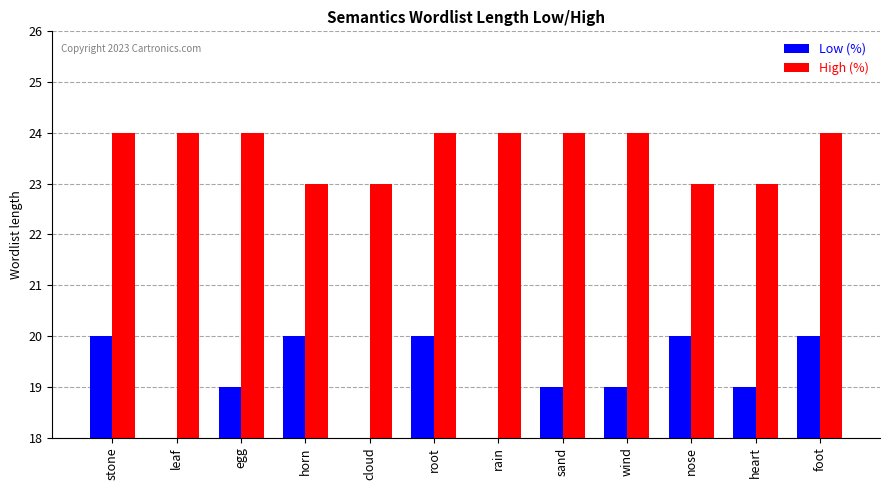

At which category is the sum across all series the highest?

stone